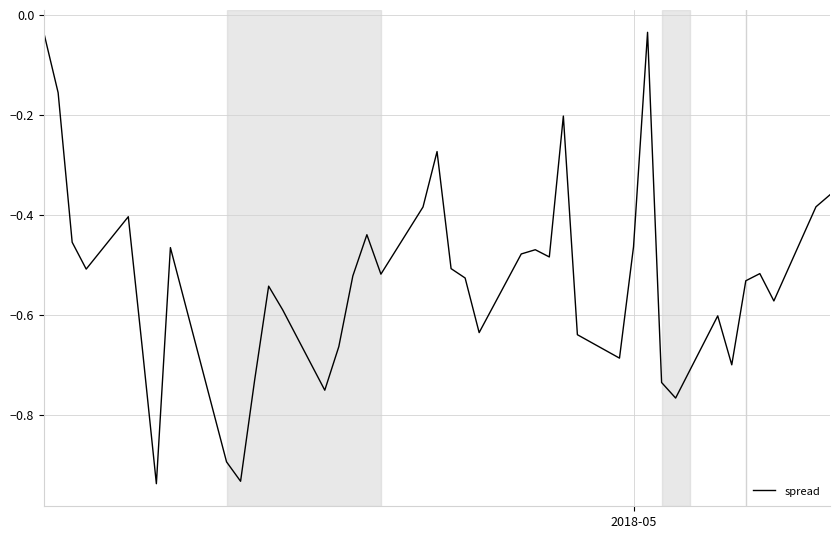

Does the chart have visible grid lines?

Yes